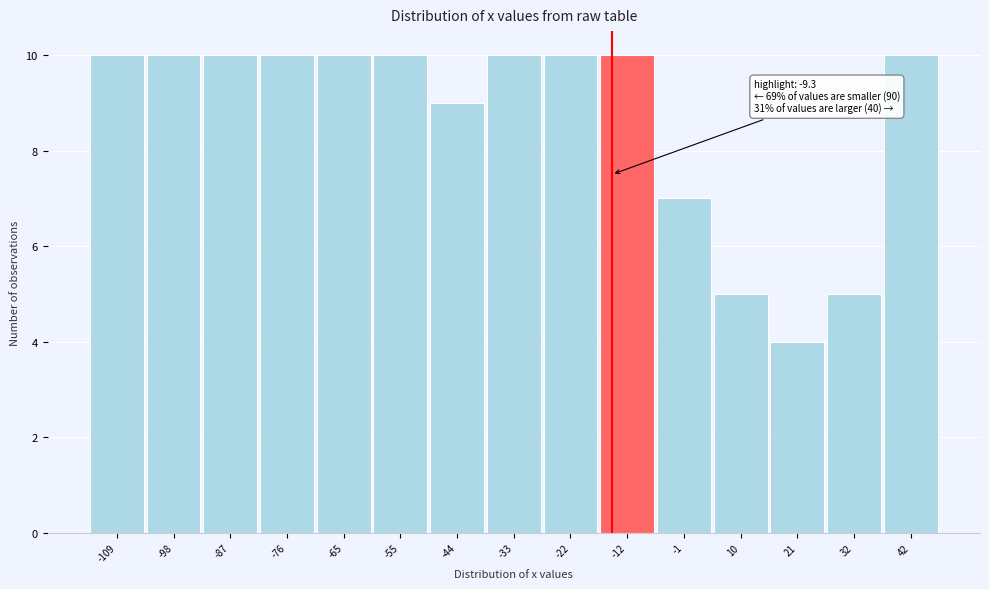

Reading left to right, extract all data points from this chart.

10	10	10	10	10	10	9	10	10	10	7	5	4	5	10